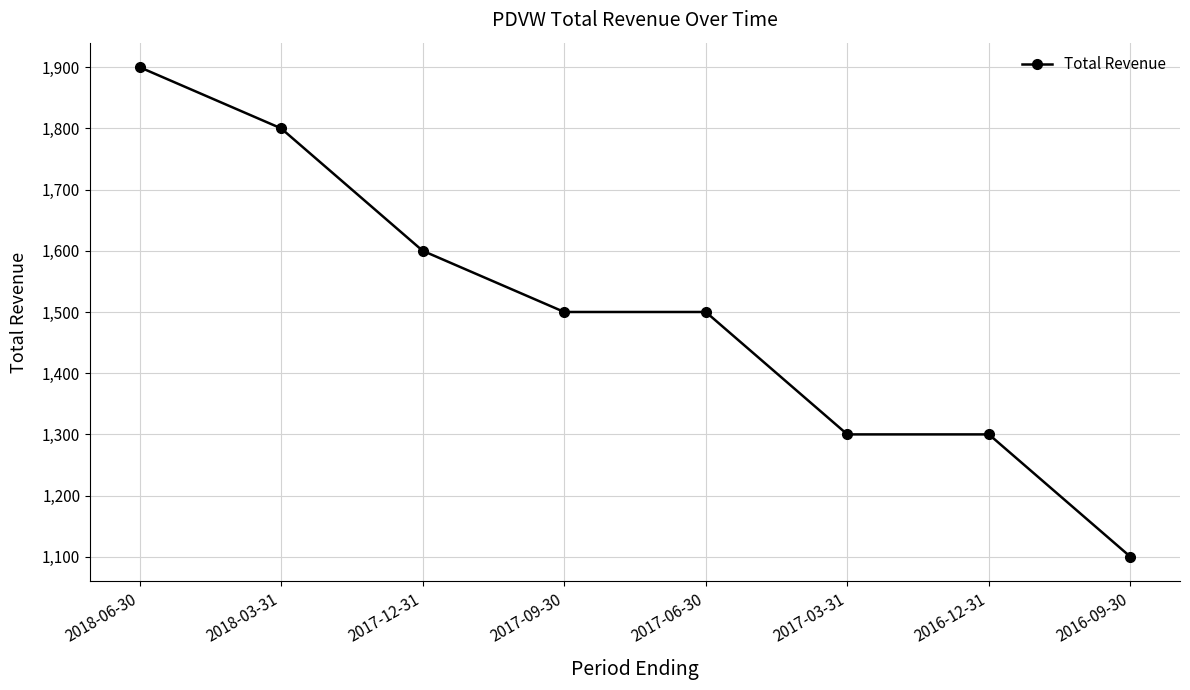

Read the value at 2018-03-31, to the nearest 50.

1800